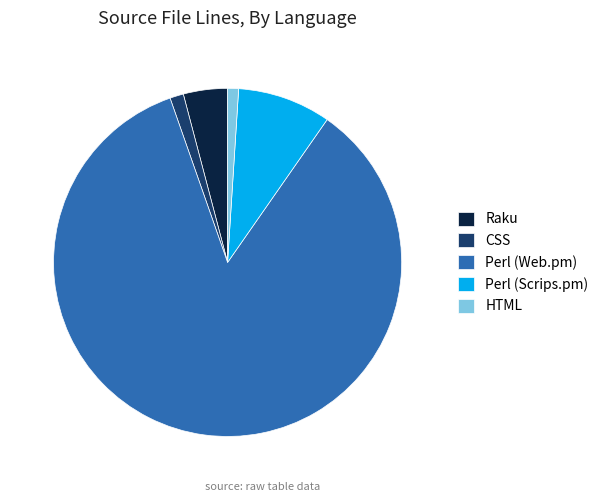

Is there any slice that represents more than half of the pie?

Yes